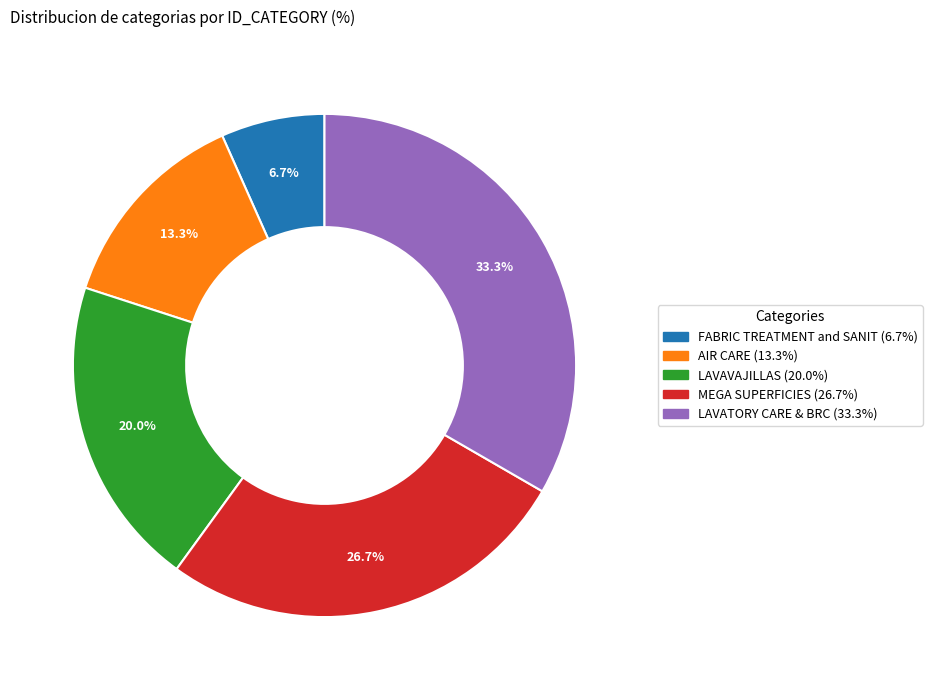

To the nearest percent, what is the combined percentage of LAVAVAJILLAS and LAVATORY CARE & BRC?

53%